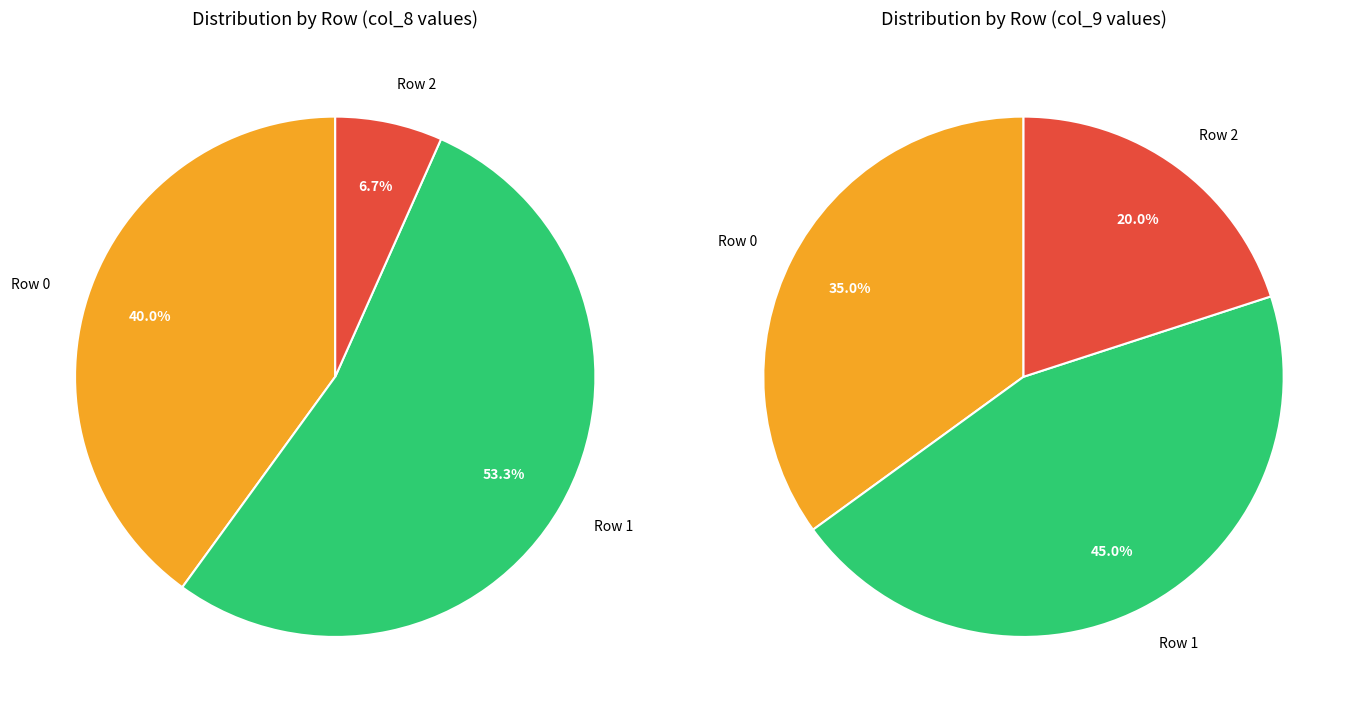

Is there a majority slice in this chart?

Yes